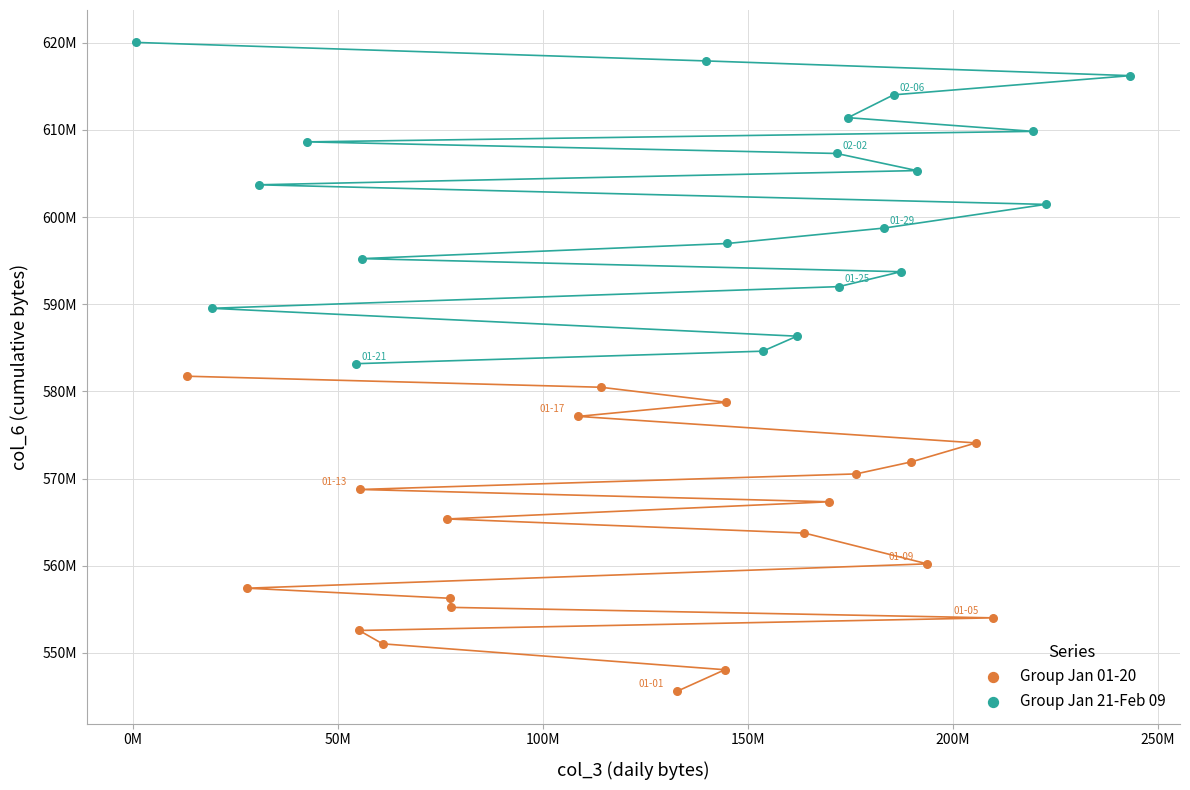

Which series reaches the minimum Y coordinate?

Group Jan 01-20